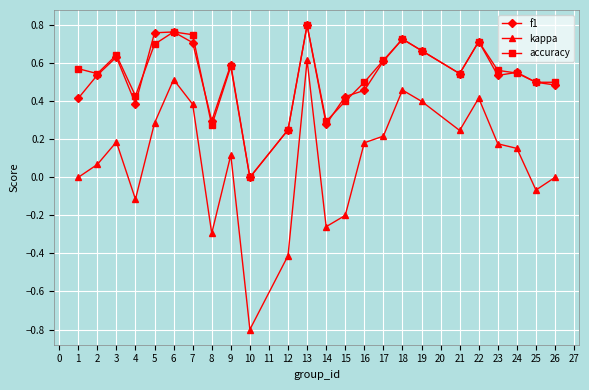

At which category is the sum across all series the highest?

13